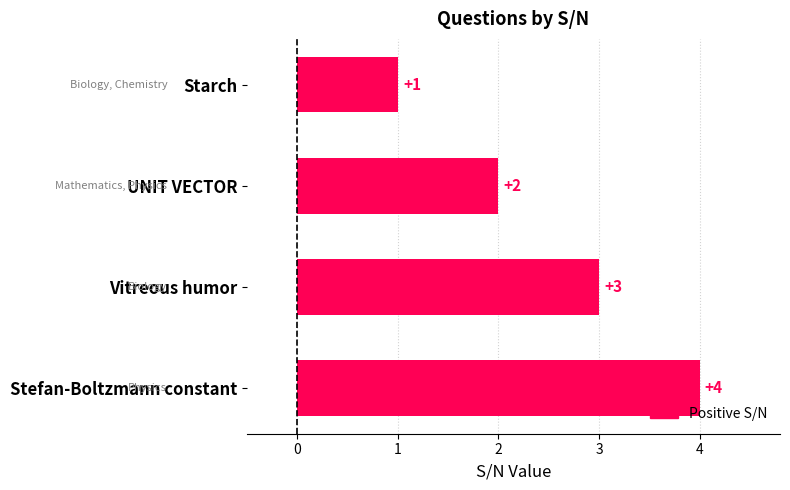

What is the change in value from Vitreous humor to Stefan-Boltzmann constant?

+1